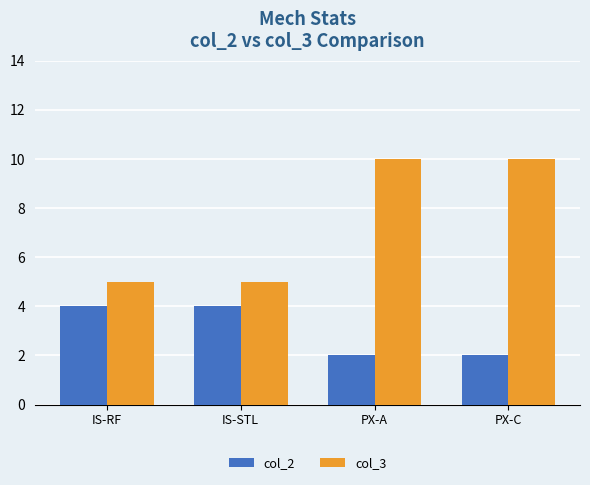

What is the greatest value displayed?

10